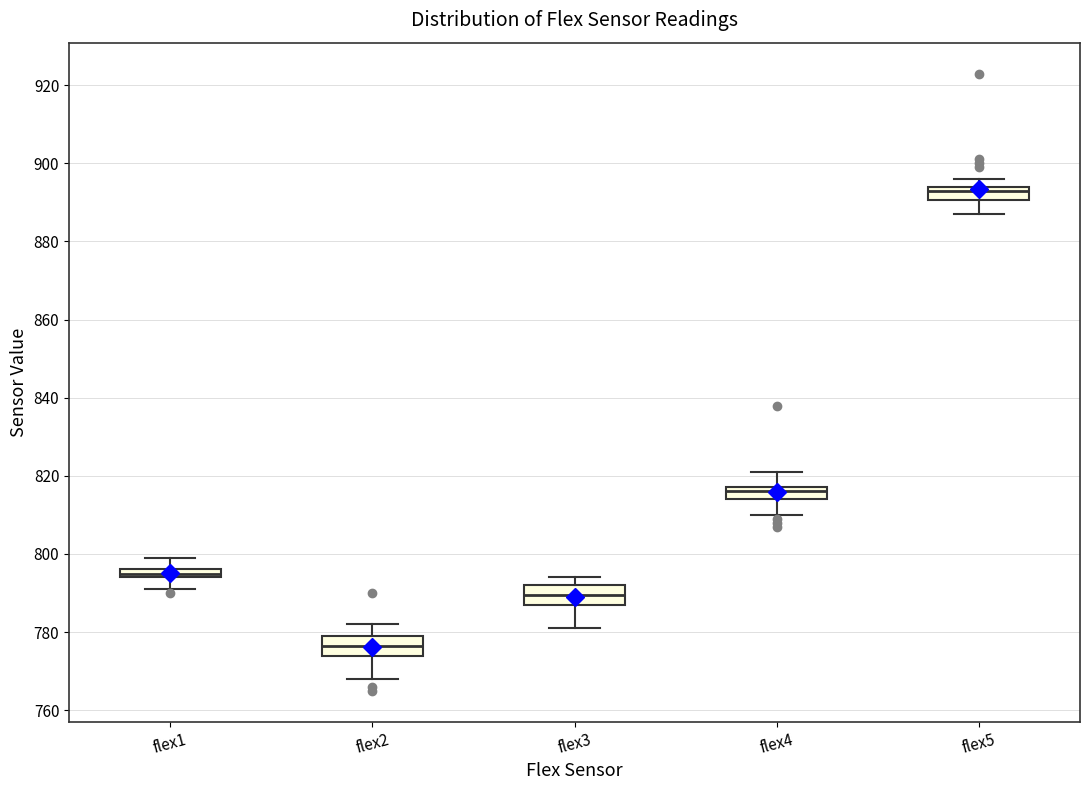

Which box's median line is the highest?

flex5